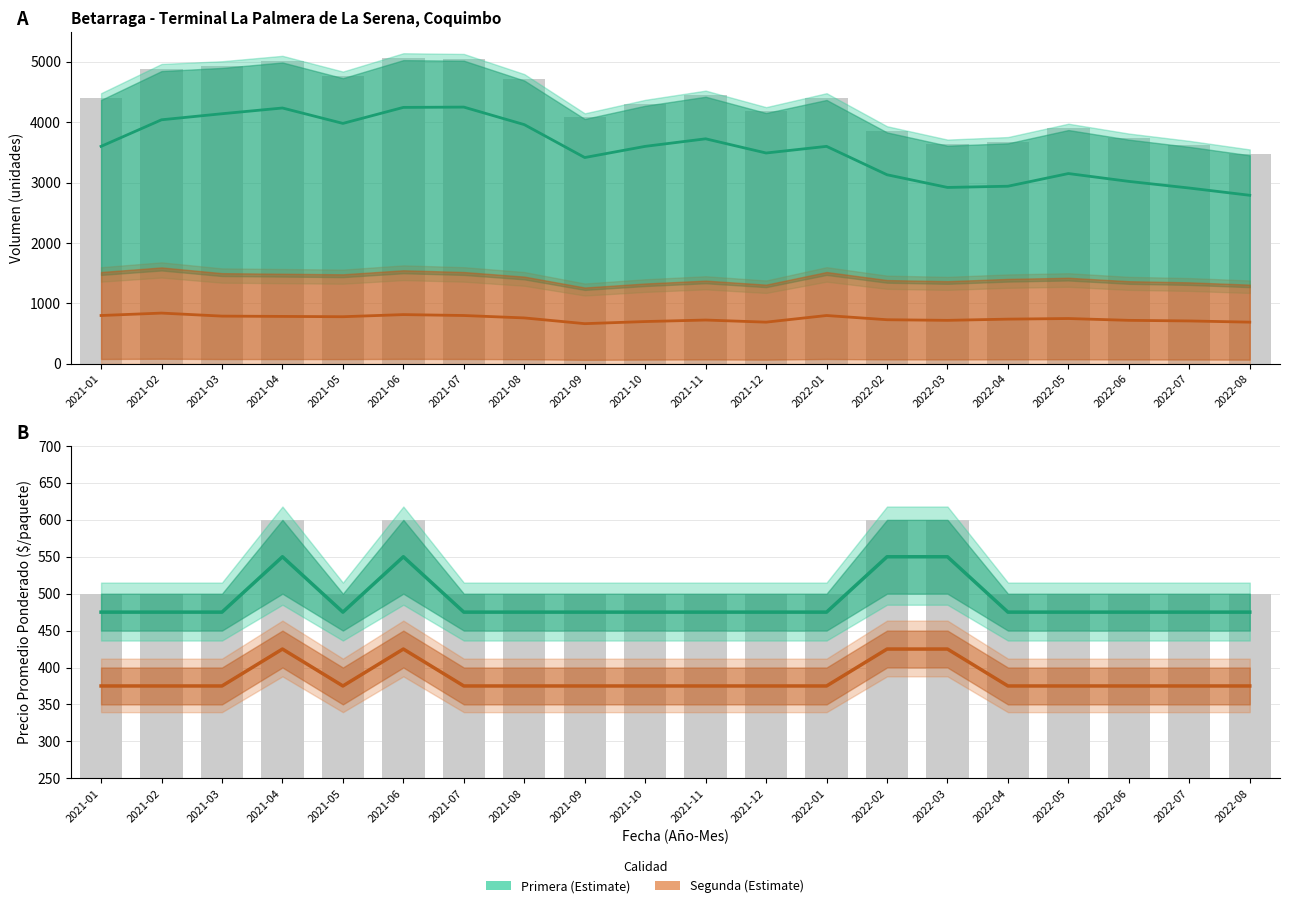

Is the value of Precio_prom_Primera at 2022-07 greater than the value of Precio_min_Primera at 2021-06?

No